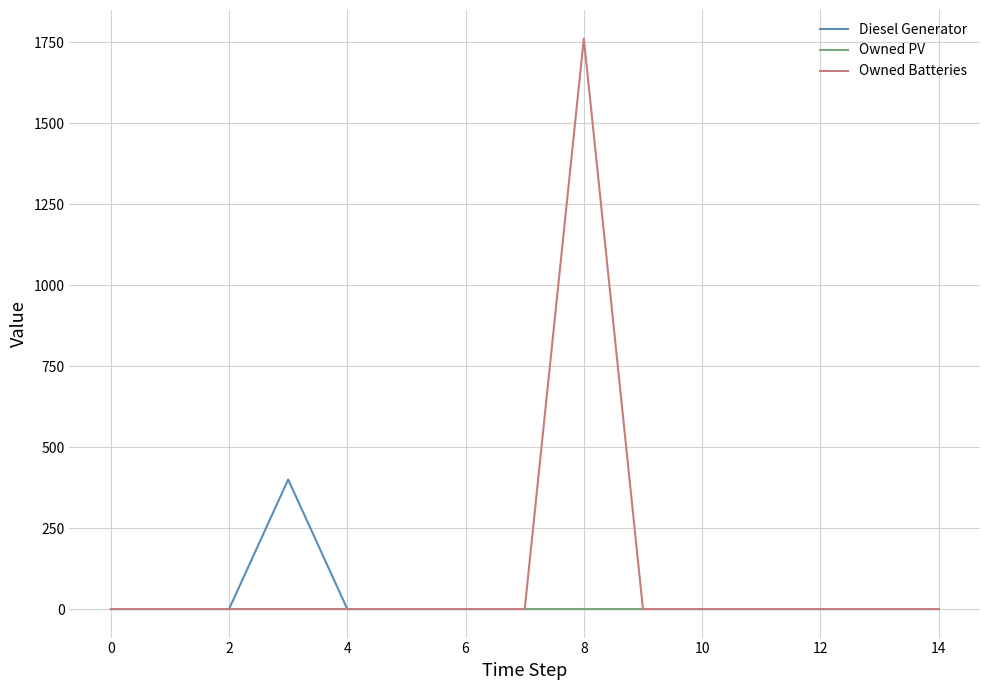

What is the greatest value displayed?

1762